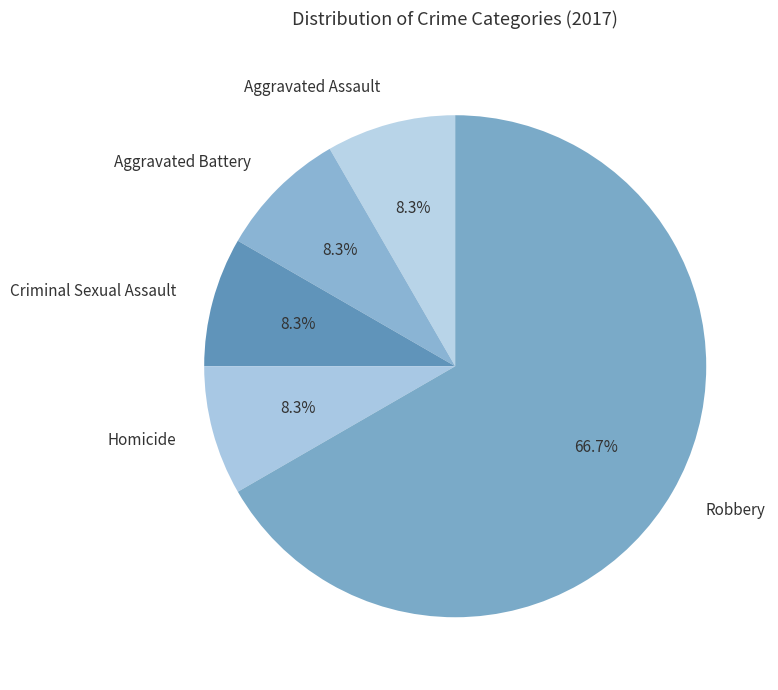

What percentage is NOT represented by Aggravated Assault?

91.7%